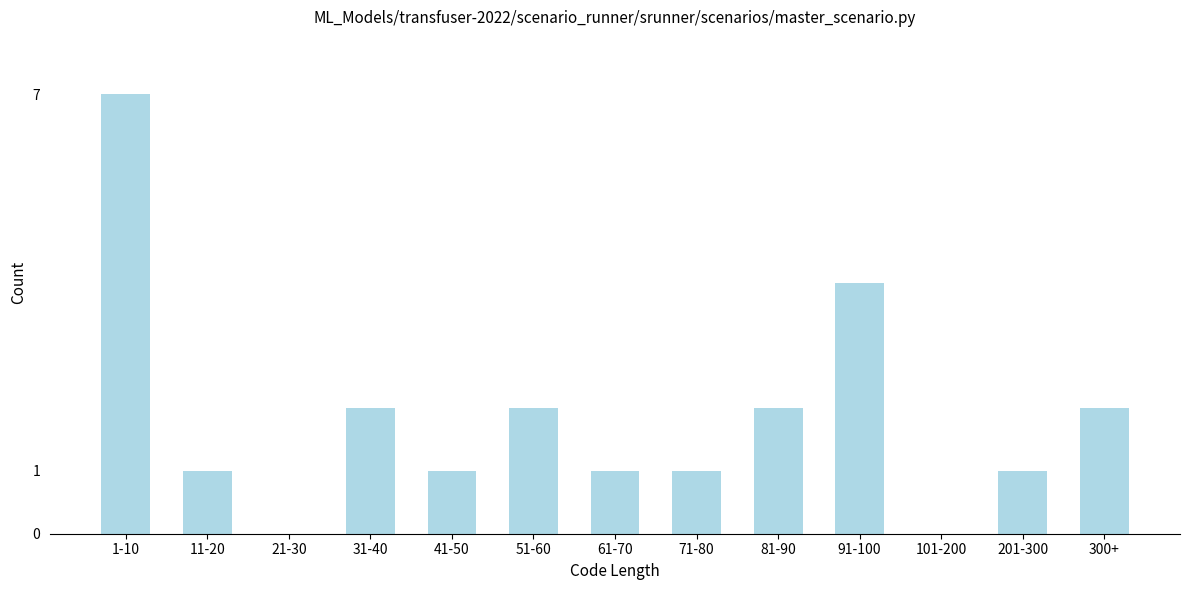

Reading right to left, transcribe all the data shown in this chart.

300+=2	201-300=1	101-200=0	91-100=4	81-90=2	71-80=1	61-70=1	51-60=2	41-50=1	31-40=2	21-30=0	11-20=1	1-10=7